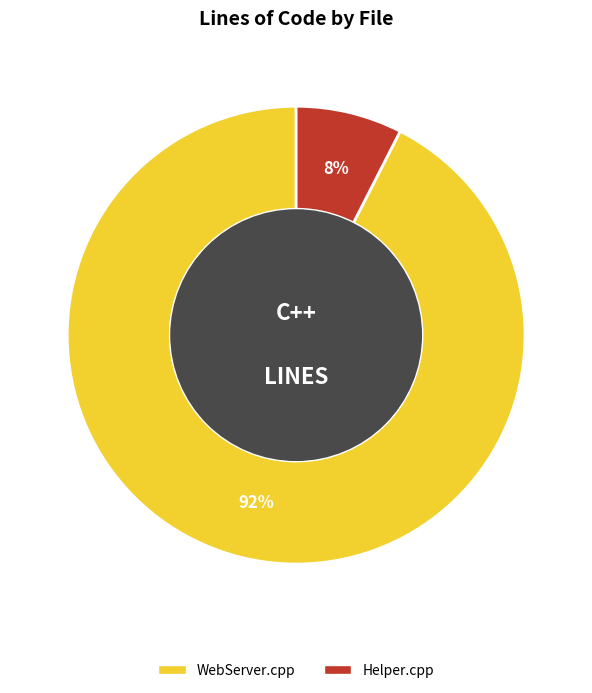

Do WebServer.cpp and Helper.cpp together represent more than half of the pie?

Yes